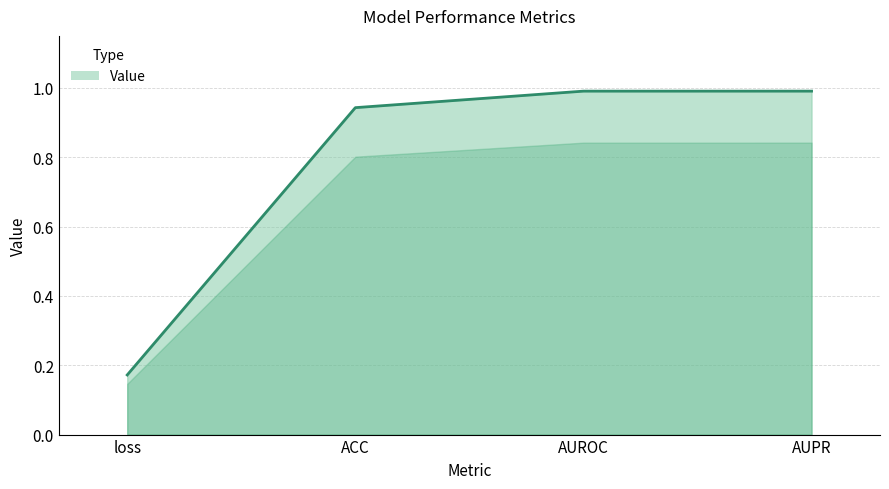

What is the difference between the maximum and minimum values?

0.8